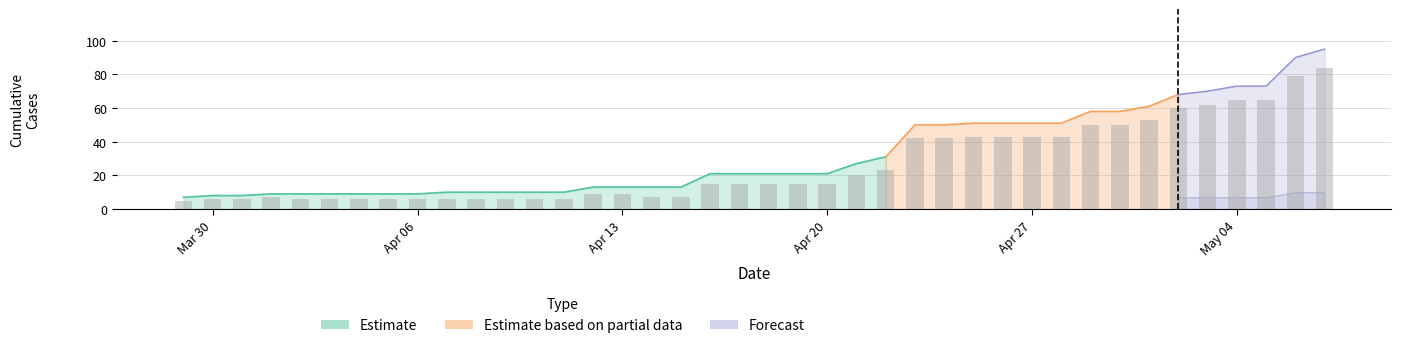

At which category is the sum across all series the highest?

07-05-2020